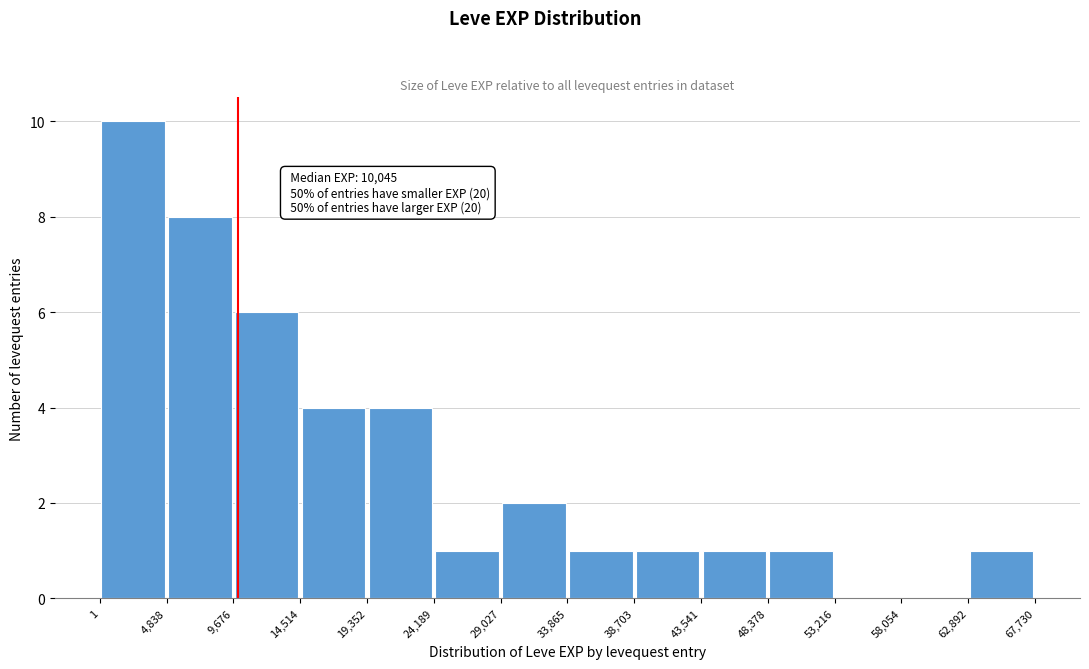

Over which range of the x-axis is the bar tallest?

1 to 4,838